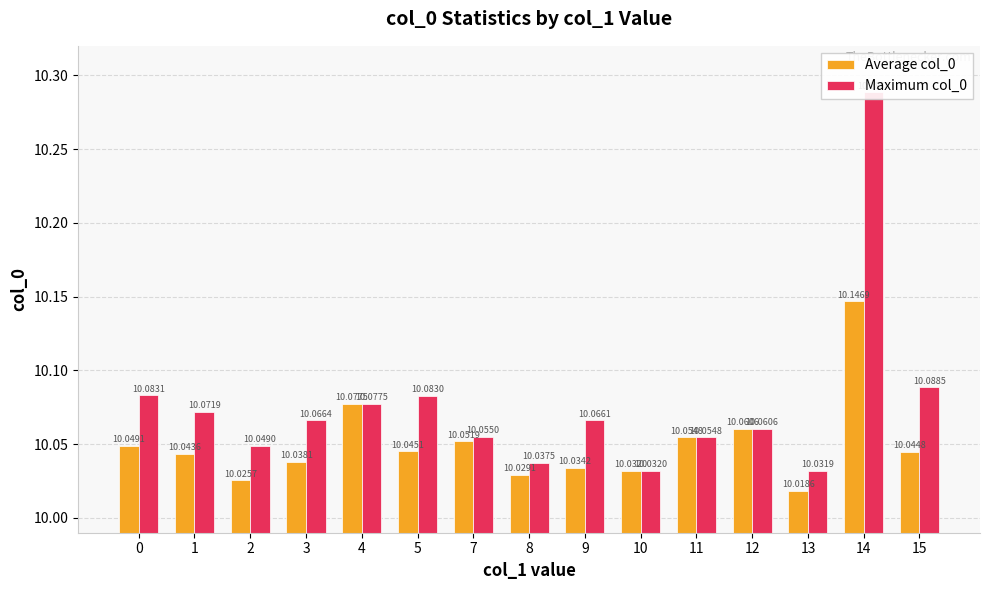

How many series are shown in this chart?

2